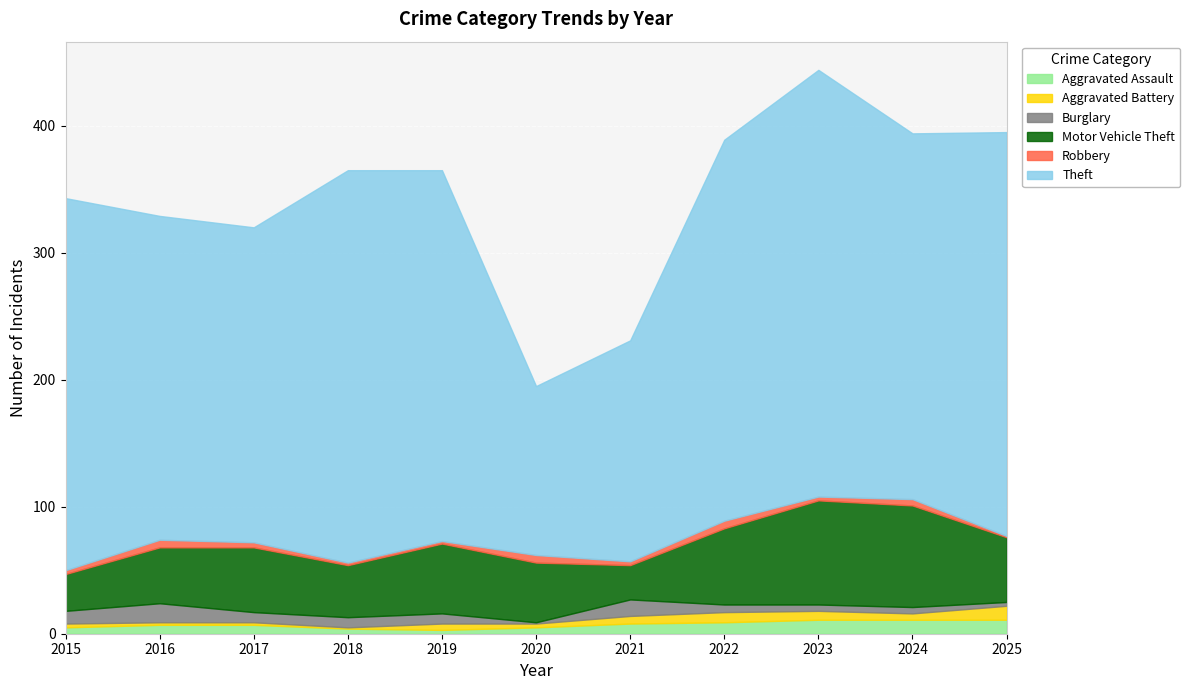

How many data points in Theft are above 292?

5